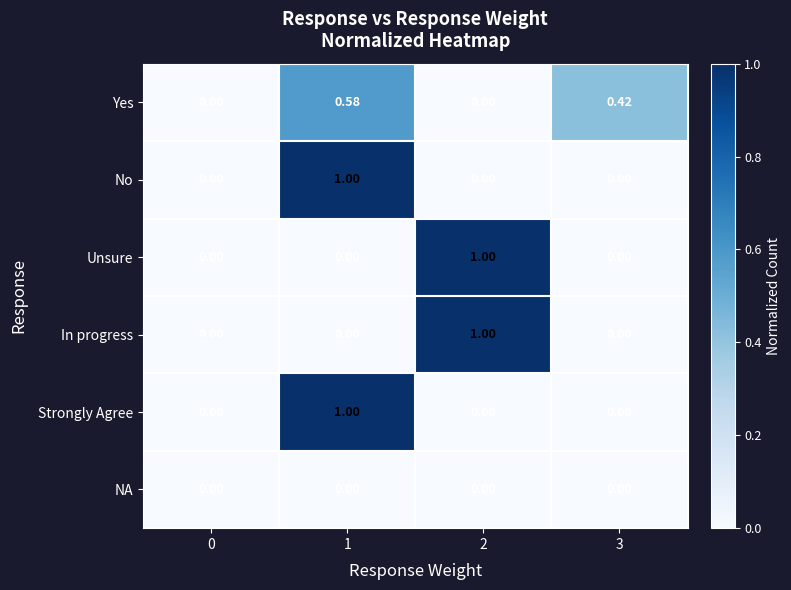

Which series changed the most between 0 and 3?

Yes